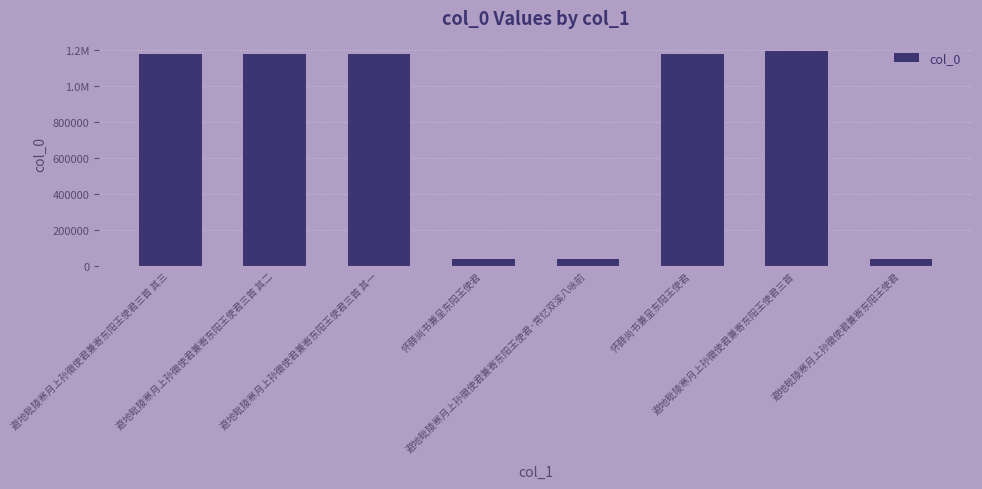

What is the label of the 1st bar from the right?

避地毗陵寒月上孙徽使君兼寄东阳王使君